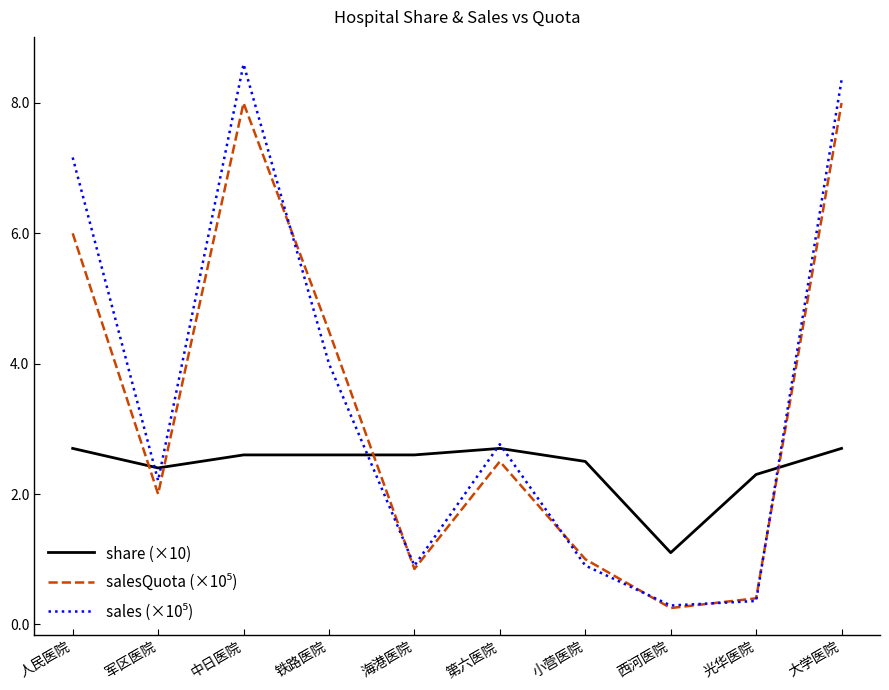

What is the spread (max minus min) of values at 大学医院?

5.7